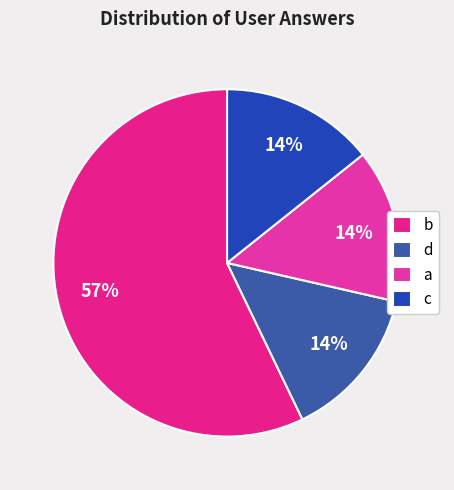

What is the total percentage of c and a?

28.6%